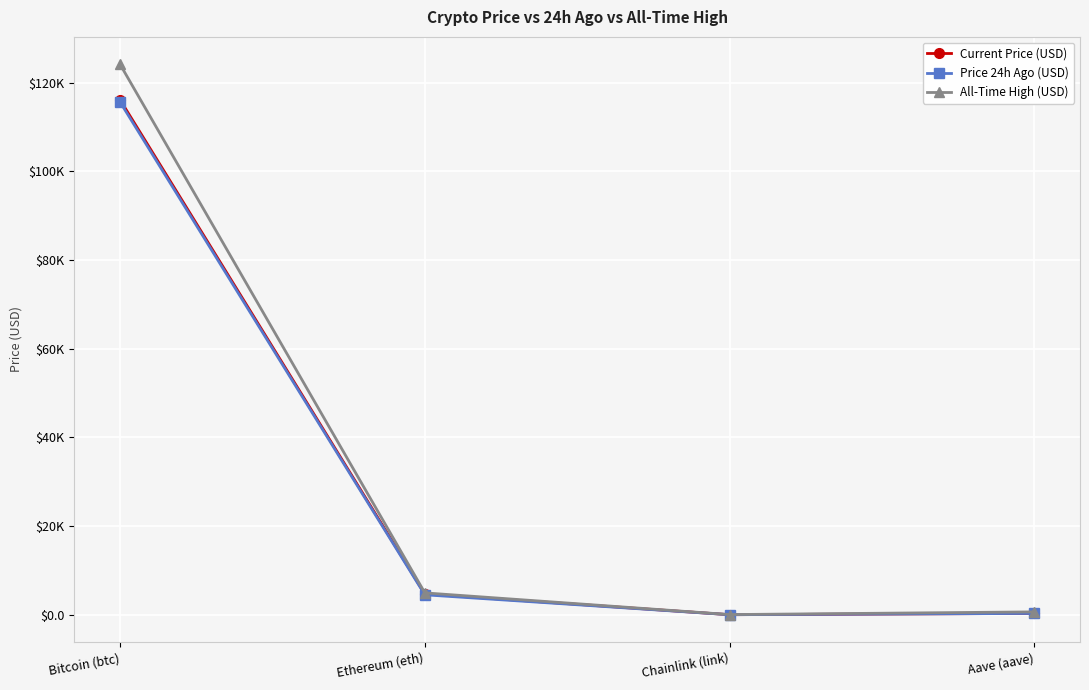

What is the minimum value for Current Price (USD)?

25.1